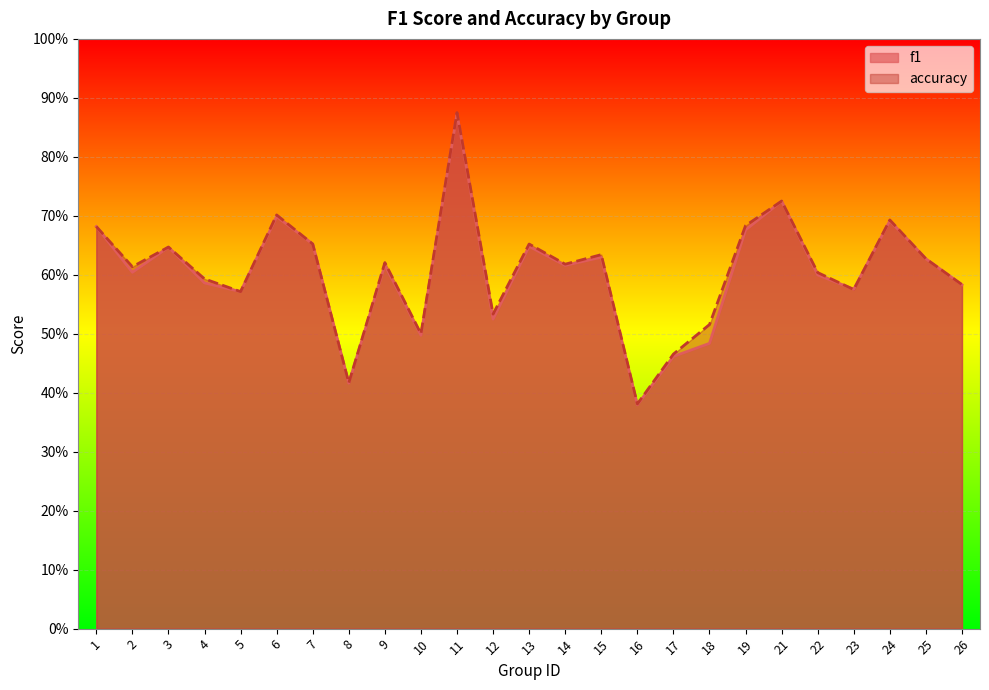

True or false: f1 and accuracy cross at least once.

True